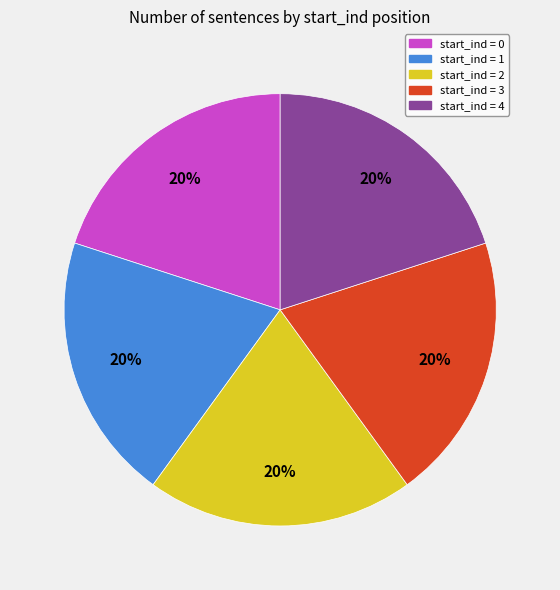

What percentage is the start_ind = 2 slice, to the nearest percent?

20%